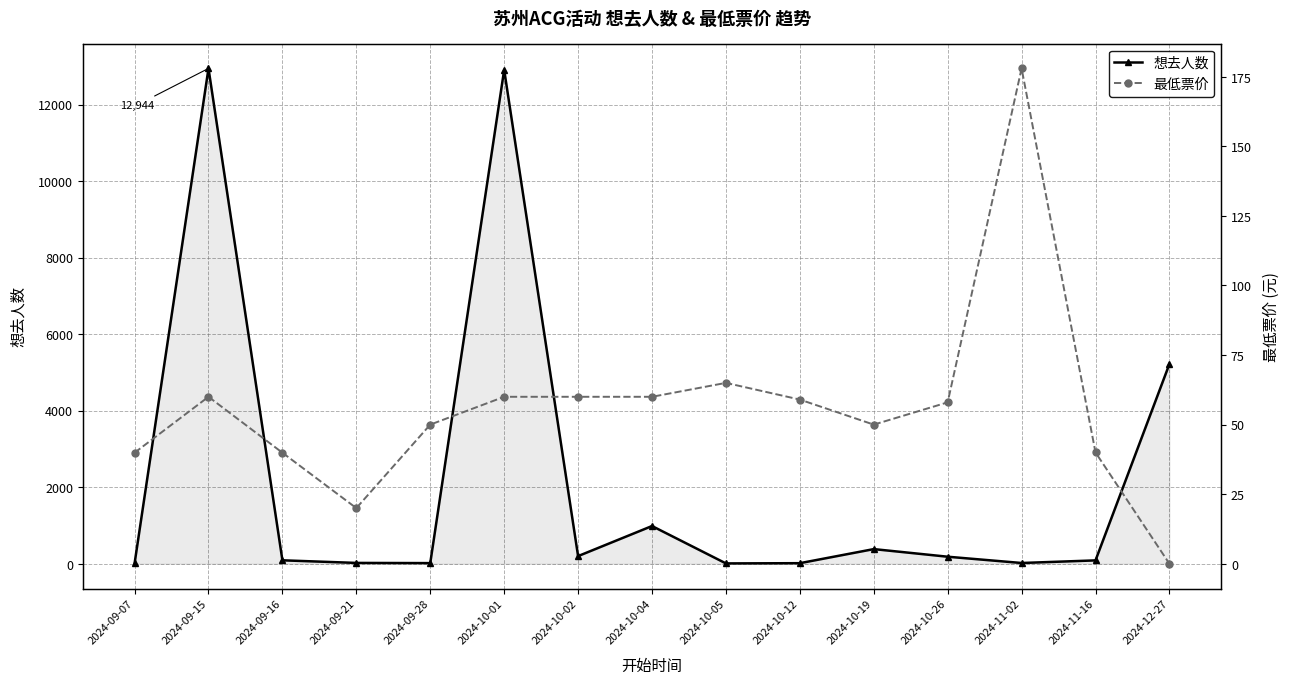

Is the value of 想去人数 at 2024-09-21 greater than the value of 最低票价 at 2024-10-19?

No